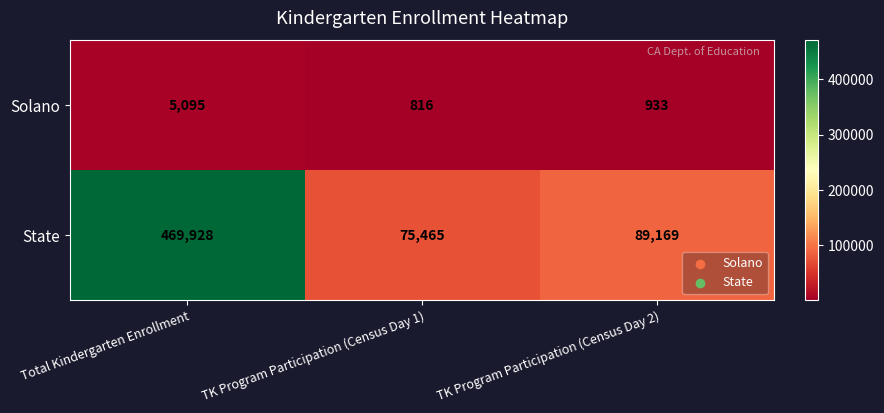

Reading right to left, list all the values displayed in this chart.

Solano: 933	816	5095
State: 89169	75465	469928